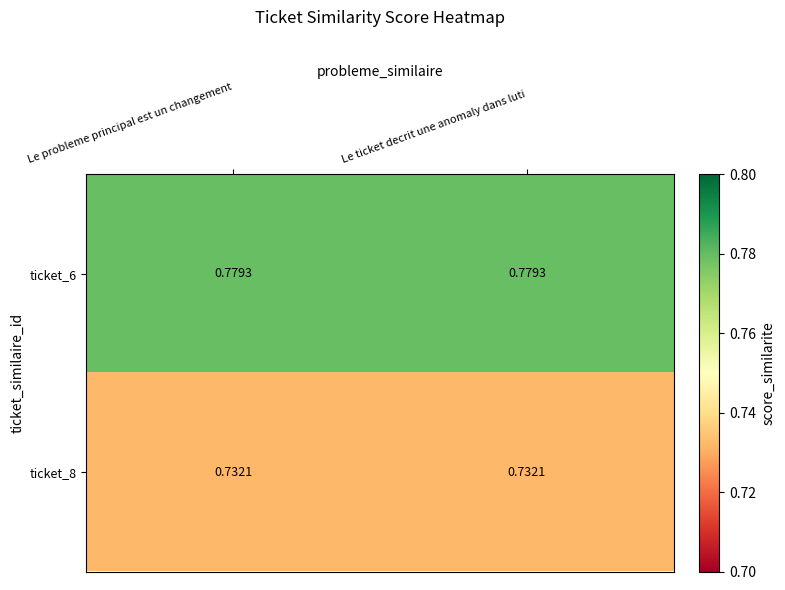

Is the value of ticket_6 at Le probleme principal est un changement greater than the value of ticket_8 at Le ticket decrit une anomaly dans luti?

Yes